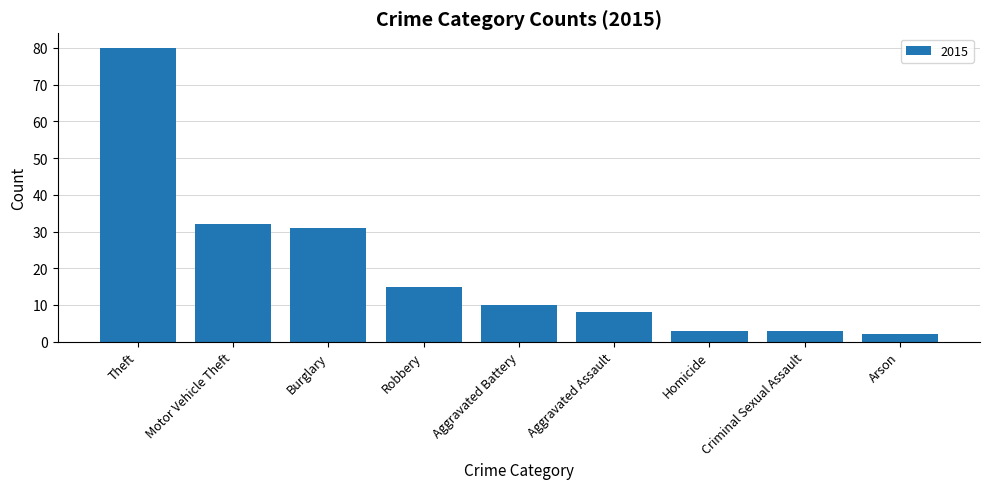

The chart shows a value of 17 at Theft. True or false?

False